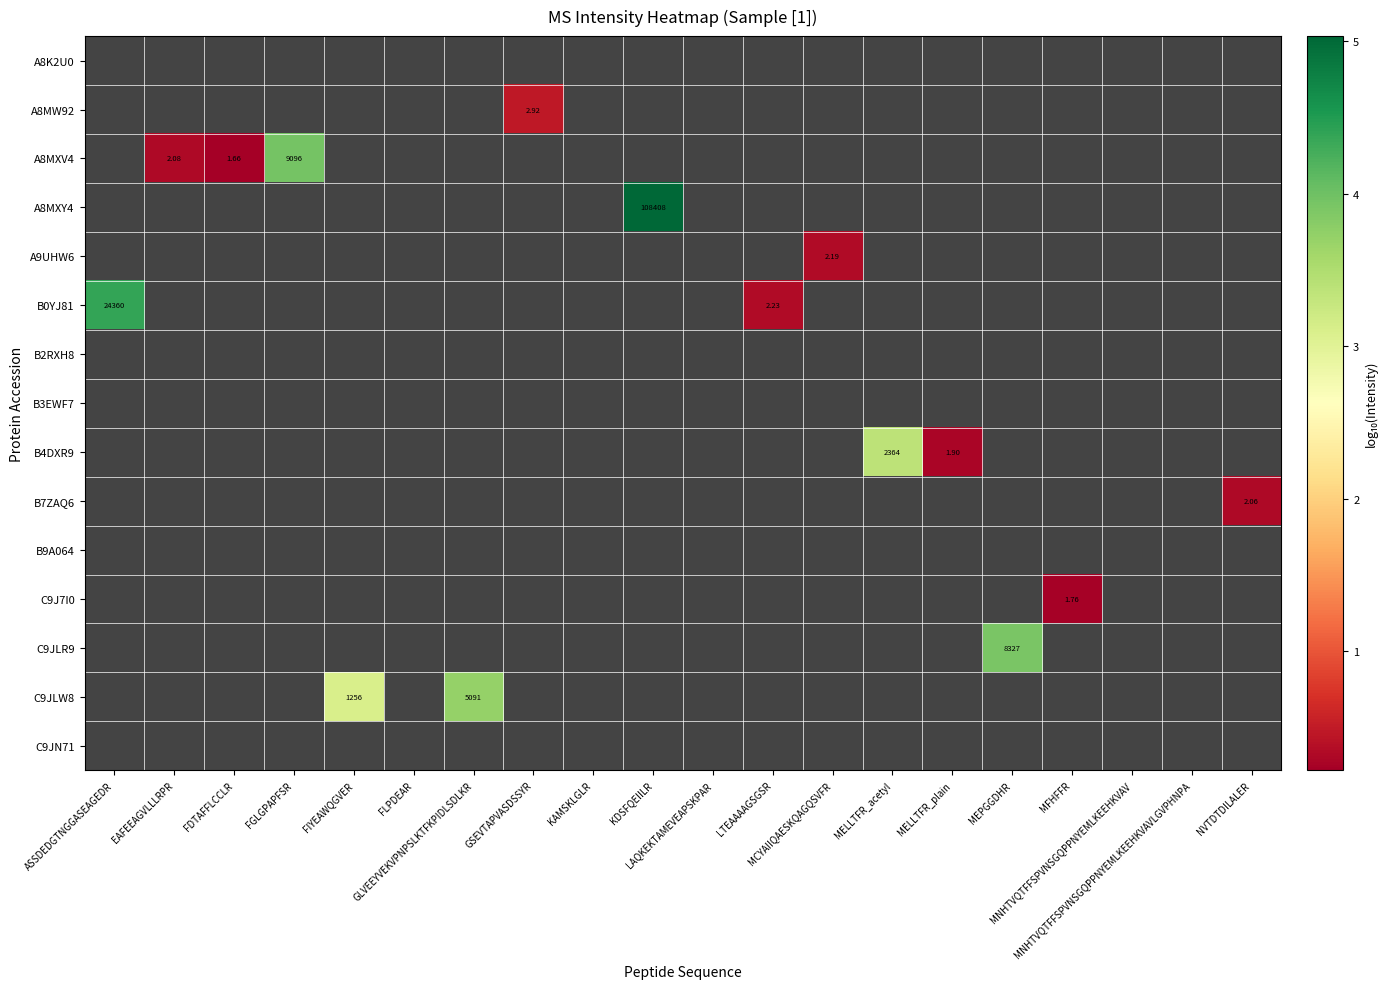

Which has a higher value, LAQKEKTAMEVEAPSKPAR or NVTDTDILALER?

NVTDTDILALER